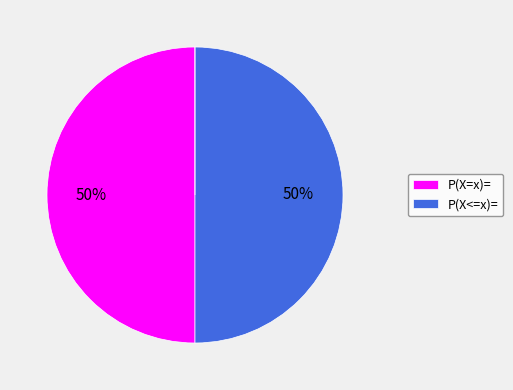

To the nearest percent, what is the average slice percentage?

33%